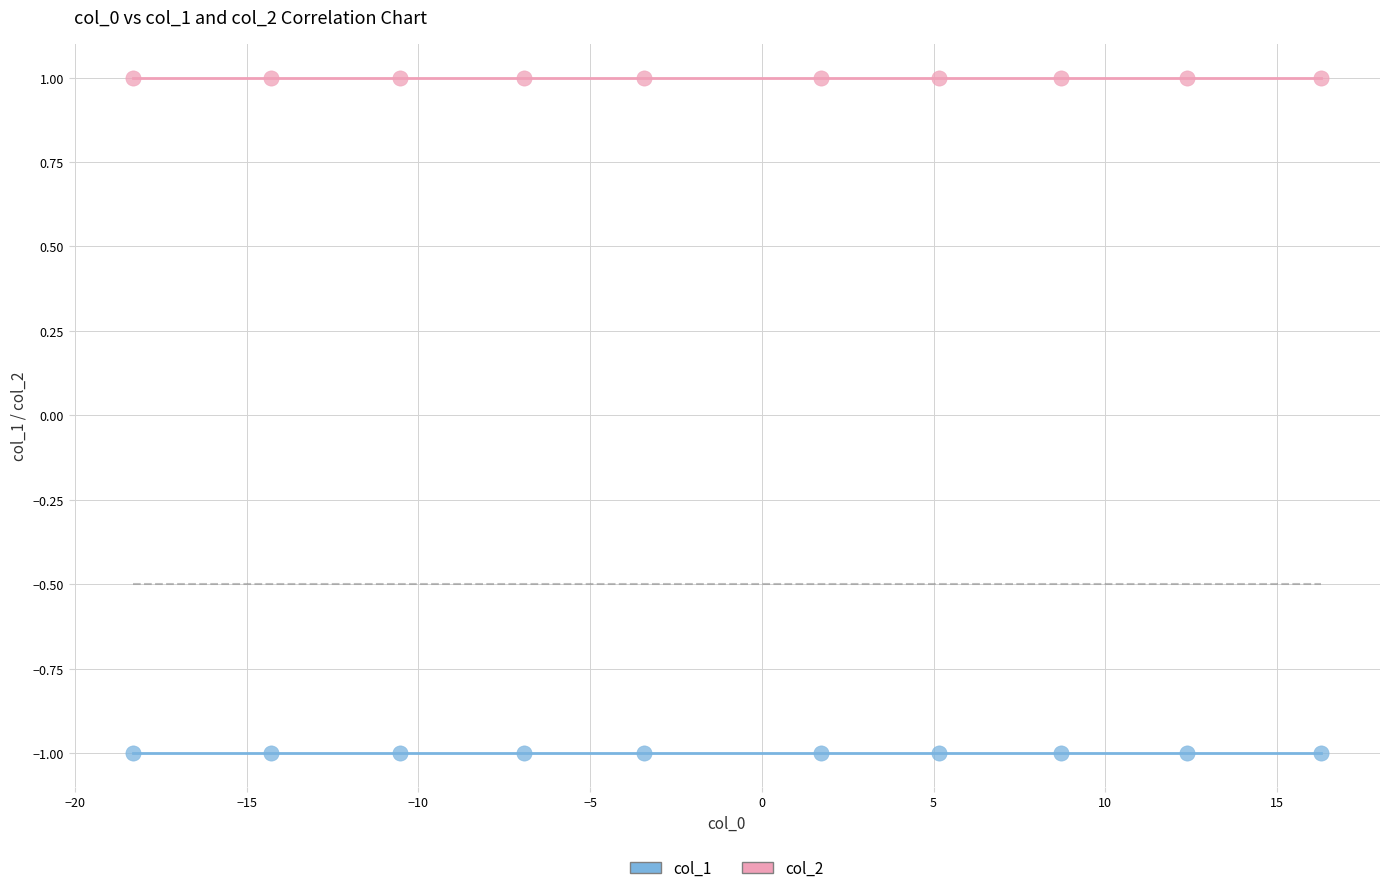

Which series reaches the maximum Y coordinate?

col_2